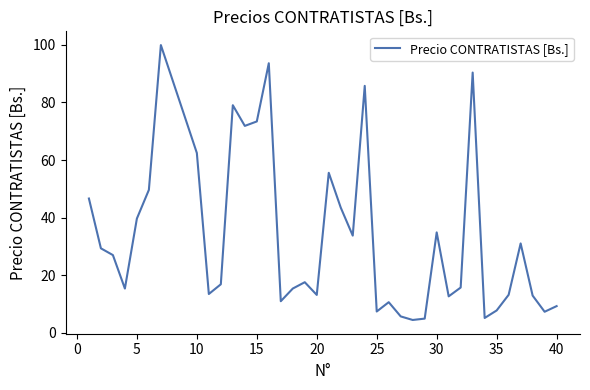

What is the maximum value shown in the chart?

99.9